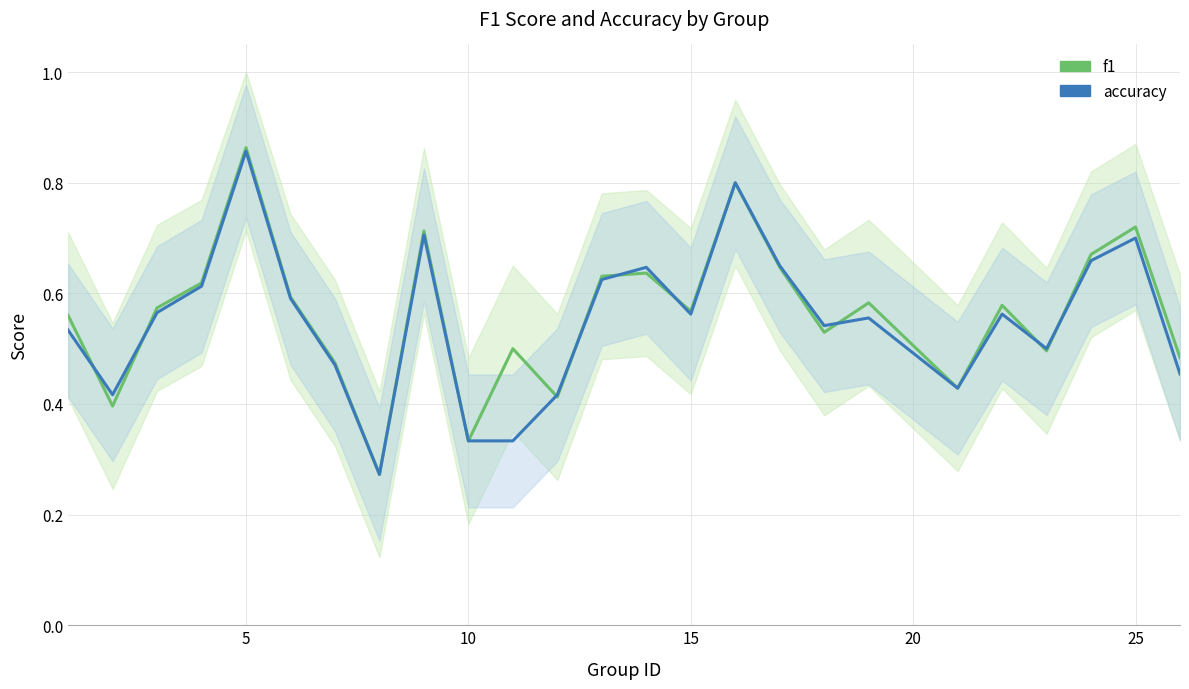

Count the accuracy values in the range 0 to 1.

25